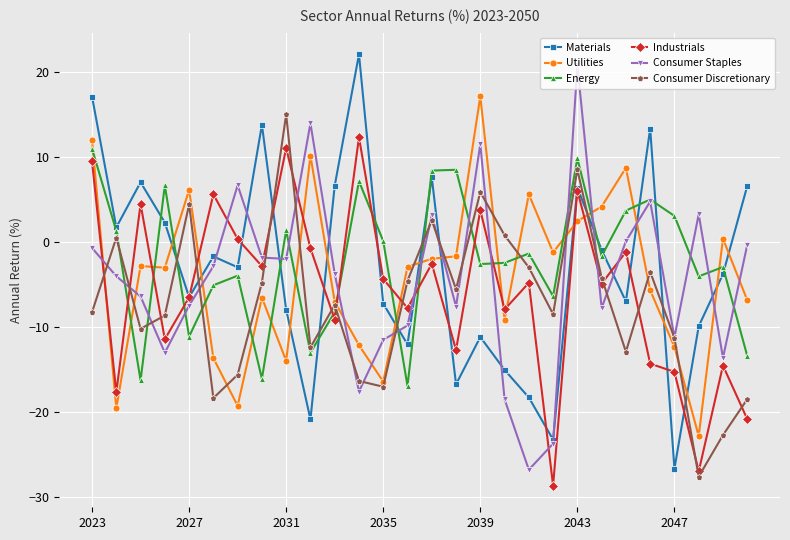

How many interior local peaks does the Consumer Staples series have?

7